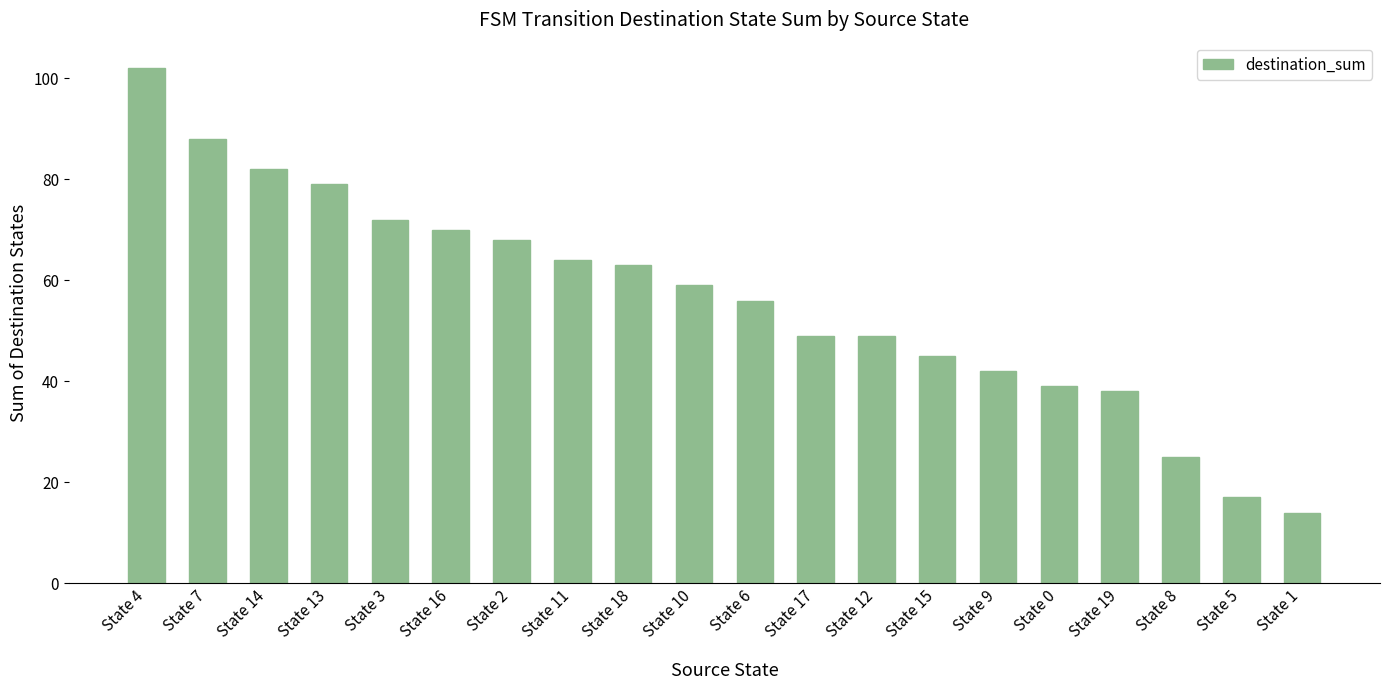

What is the change in value from State 13 to State 10?

-20